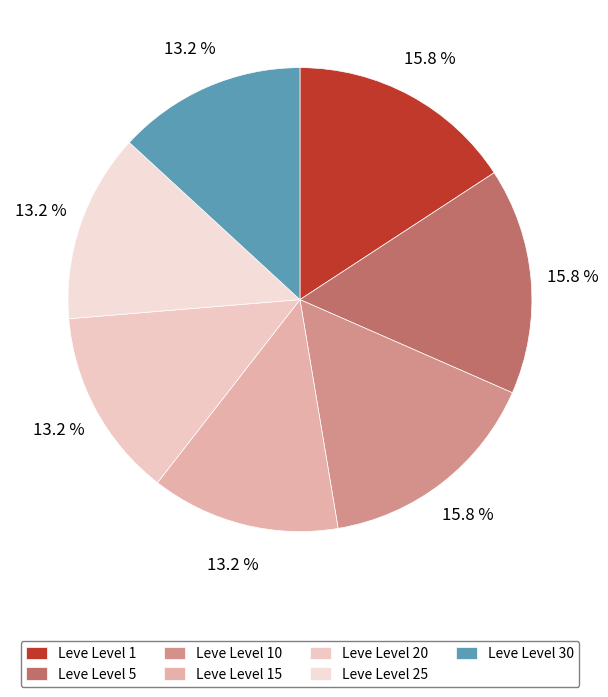

Is there a majority slice in this chart?

No